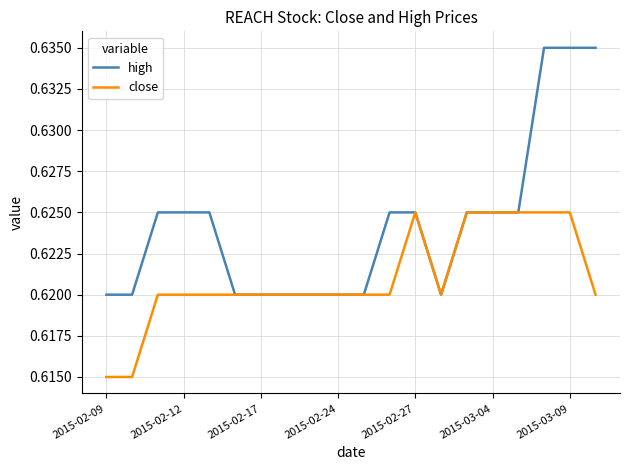

List the series in order of their overall mean, highest first.

high, close